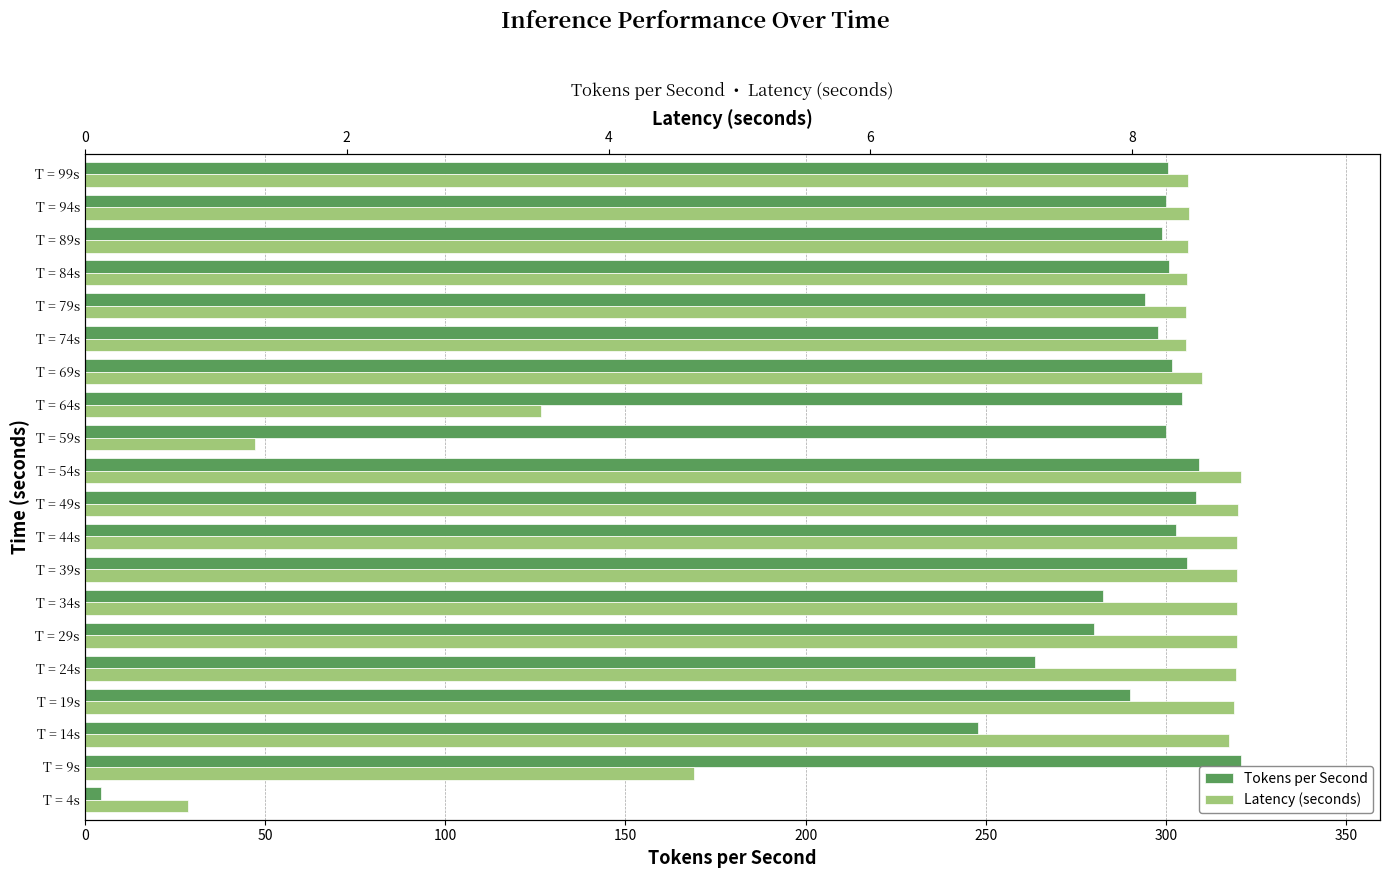

The Tokens per Second series shows 299.8 at T = 94s. True or false?

True